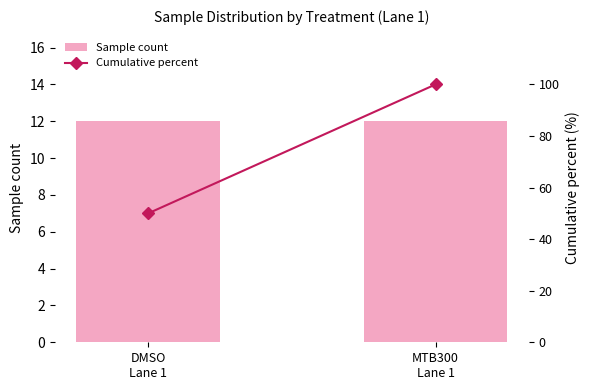

What is the average value of the Sample count series?

12